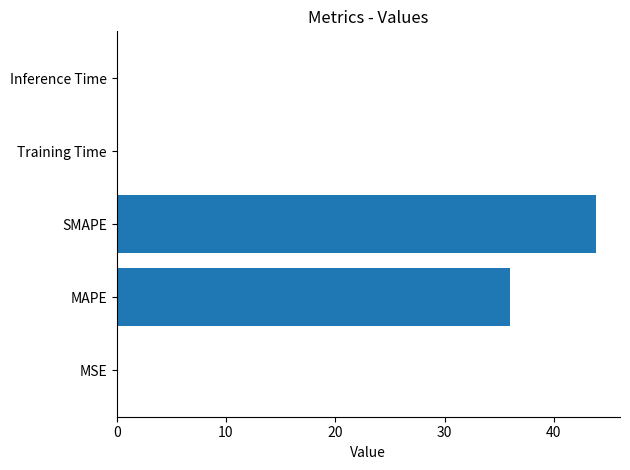

Where is the data nearest to the value 21?

MAPE